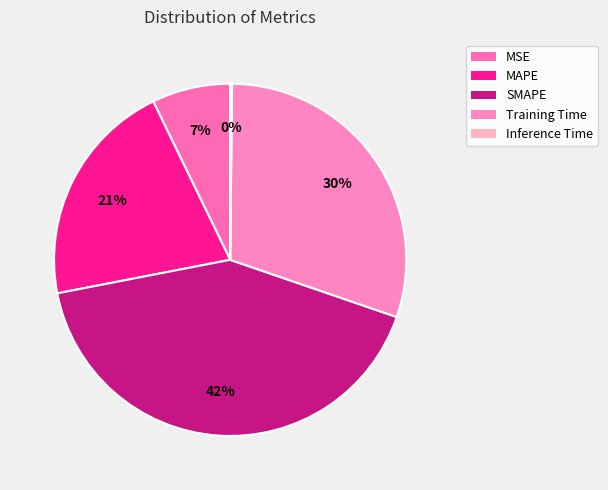

True or false: SMAPE accounts for 42% of the total.

True